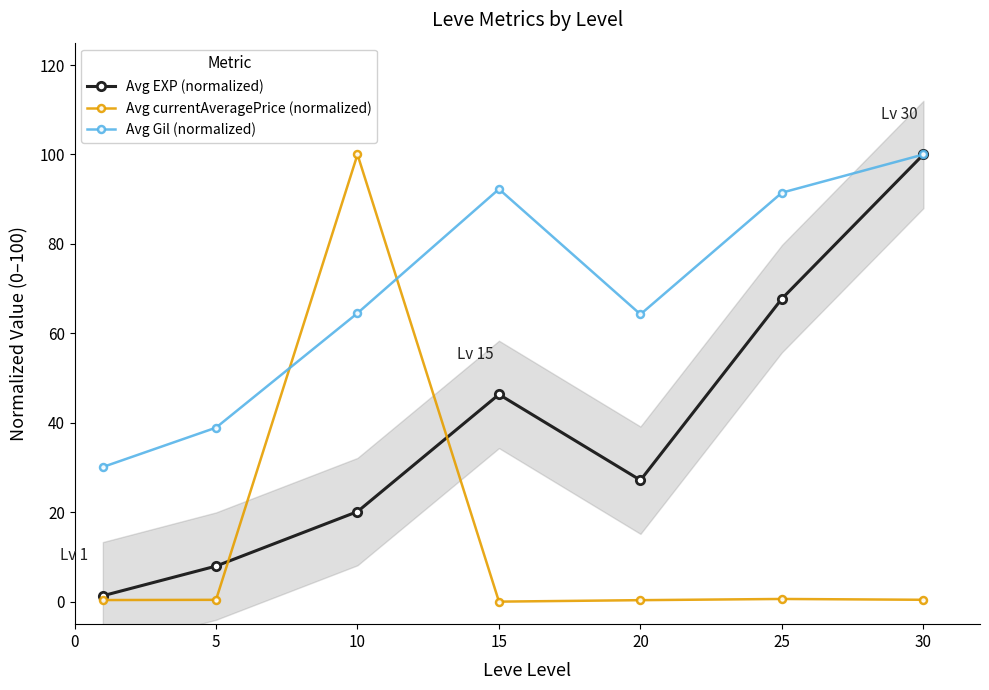

Reading left to right, list all the values displayed in this chart.

Avg EXP (normalized): 1.3	8.0	20.2	46.4	27.2	67.8	100.0
Avg currentAveragePrice (normalized): 0.4	0.4	100.0	0.0	0.4	0.6	0.5
Avg Gil (normalized): 30.1	38.9	64.5	92.3	64.3	91.5	100.0